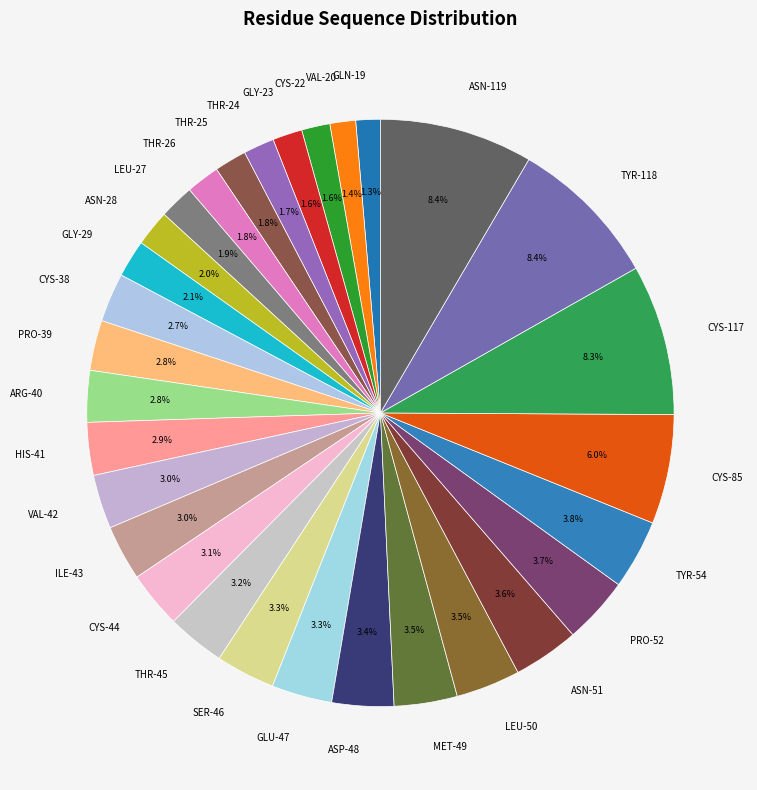

Combined, do TYR-118 and GLU-47 account for over 50%?

No